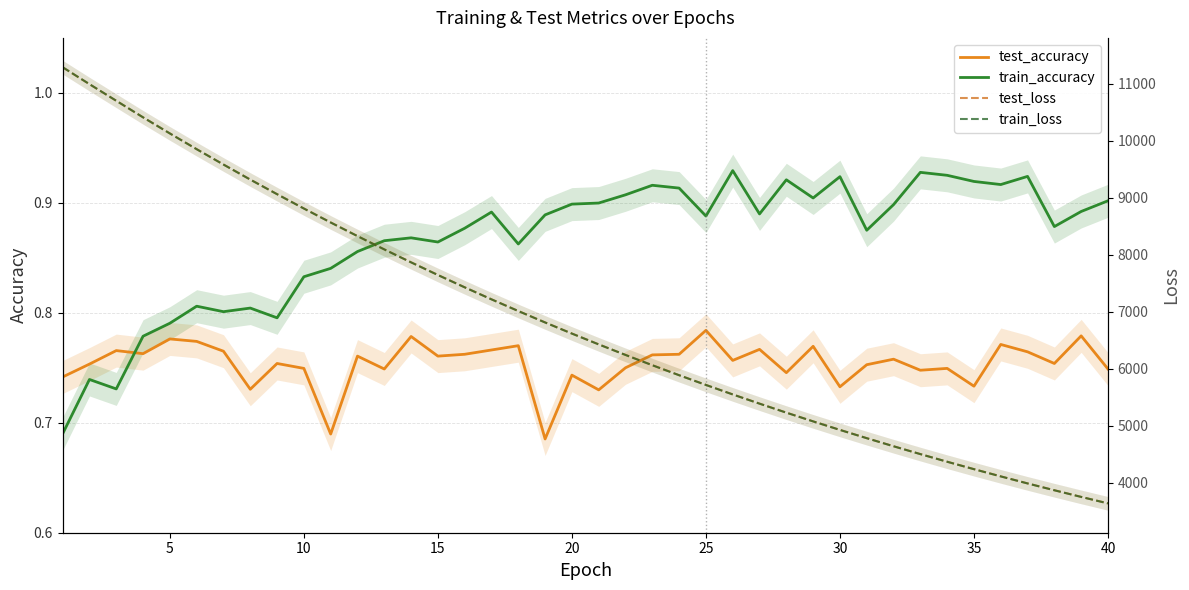

At 15, list the series in order from smallest to largest.

test_accuracy, train_accuracy, train_loss, test_loss